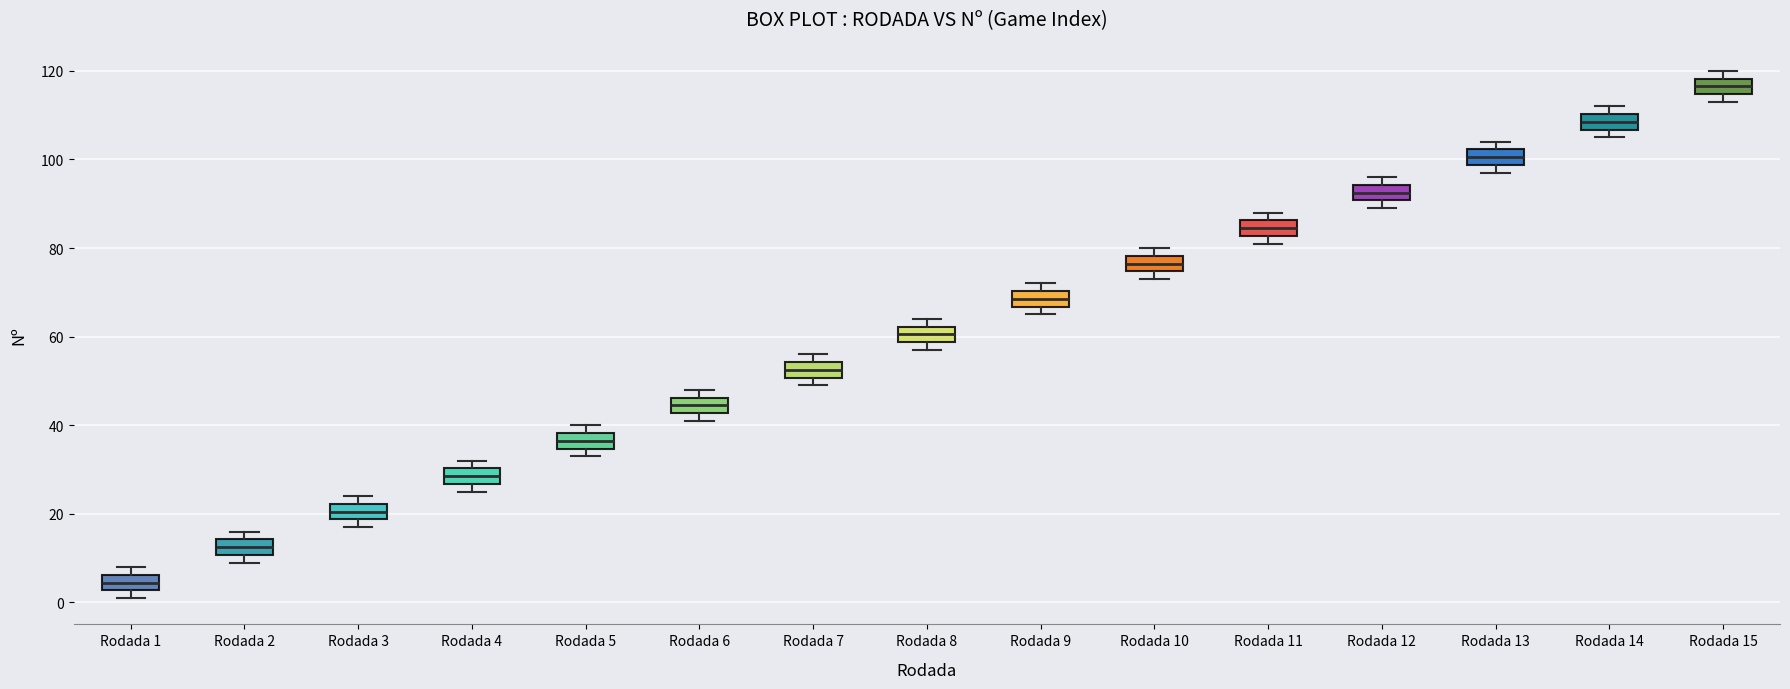

Reading left to right, transcribe this box plot: for each box, give where its median line is, the range the box spans, and where its two whiskers end, as read against the y-axis. The values are not printed on the chart, so give them approximately, as read against the axis.

Rodada 1: median 4, box 2 to 6, whiskers 2 (just below the box's lower edge) to 8
Rodada 2: median 12, box 10 to 14, whiskers 10 (just below the box's lower edge) to 16
Rodada 3: median 20, box 18 to 22, whiskers 18 (just below the box's lower edge) to 24
Rodada 4: median 28, box 26 to 30, whiskers 26 (just below the box's lower edge) to 32
Rodada 5: median 36, box 34 to 38, whiskers 34 (just below the box's lower edge) to 40
Rodada 6: median 44, box 42 to 46, whiskers 42 (just below the box's lower edge) to 48
Rodada 7: median 52, box 50 to 54, whiskers 50 (just below the box's lower edge) to 56
Rodada 8: median 60, box 58 to 62, whiskers 58 (just below the box's lower edge) to 64
Rodada 9: median 68, box 66 to 70, whiskers 66 (just below the box's lower edge) to 72
Rodada 10: median 76, box 74 to 78, whiskers 74 (just below the box's lower edge) to 80
Rodada 11: median 84, box 82 to 86, whiskers 82 (just below the box's lower edge) to 88
Rodada 12: median 92, box 90 to 94, whiskers 90 (just below the box's lower edge) to 96
Rodada 13: median 100, box 98 to 102, whiskers 98 (just below the box's lower edge) to 104
Rodada 14: median 108, box 106 to 110, whiskers 106 (just below the box's lower edge) to 112
Rodada 15: median 116, box 114 to 118, whiskers 114 (just below the box's lower edge) to 120